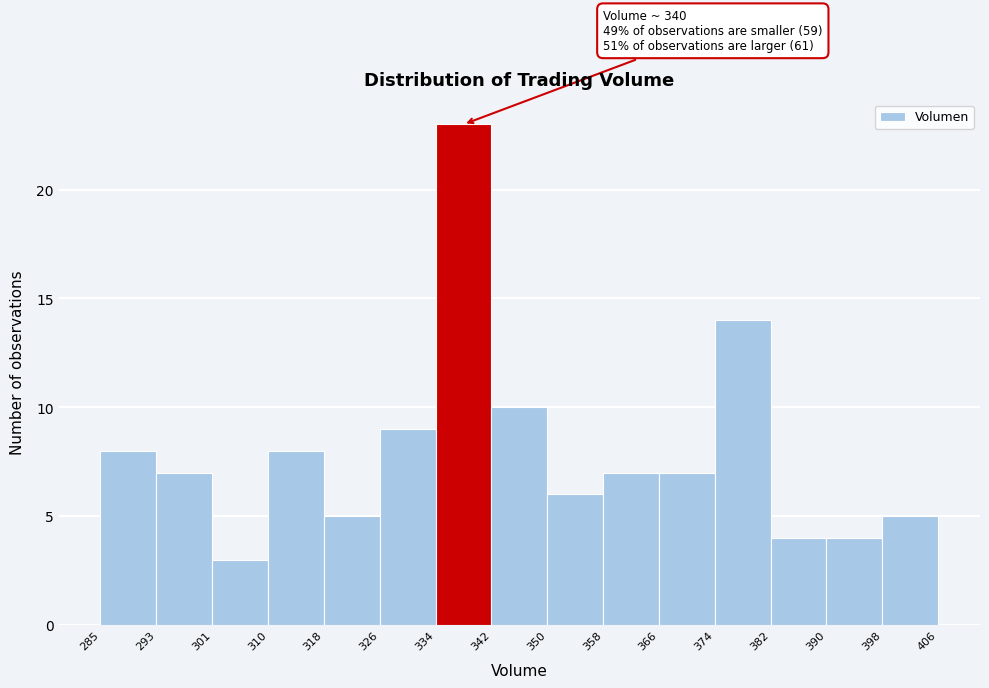

Over which range of the x-axis is the bar tallest?

334 to 342